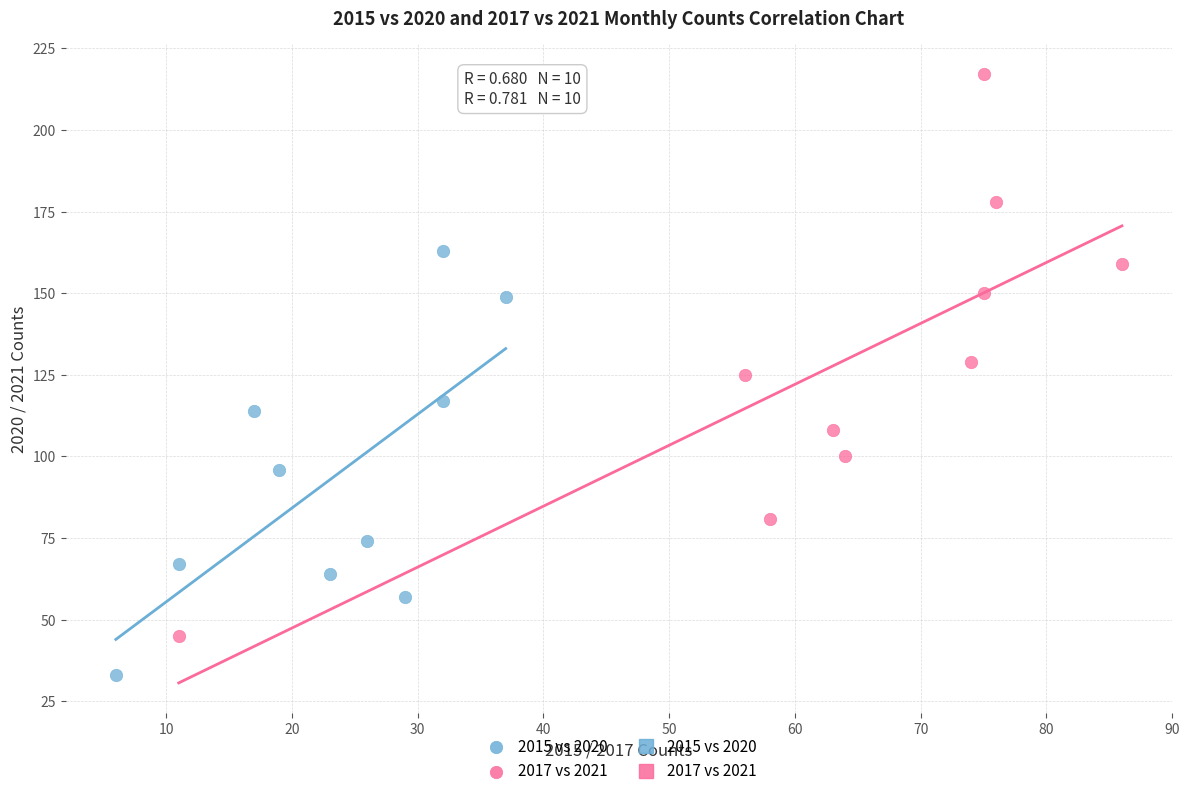

Which series has the largest Y range (max minus min)?

2017 vs 2021